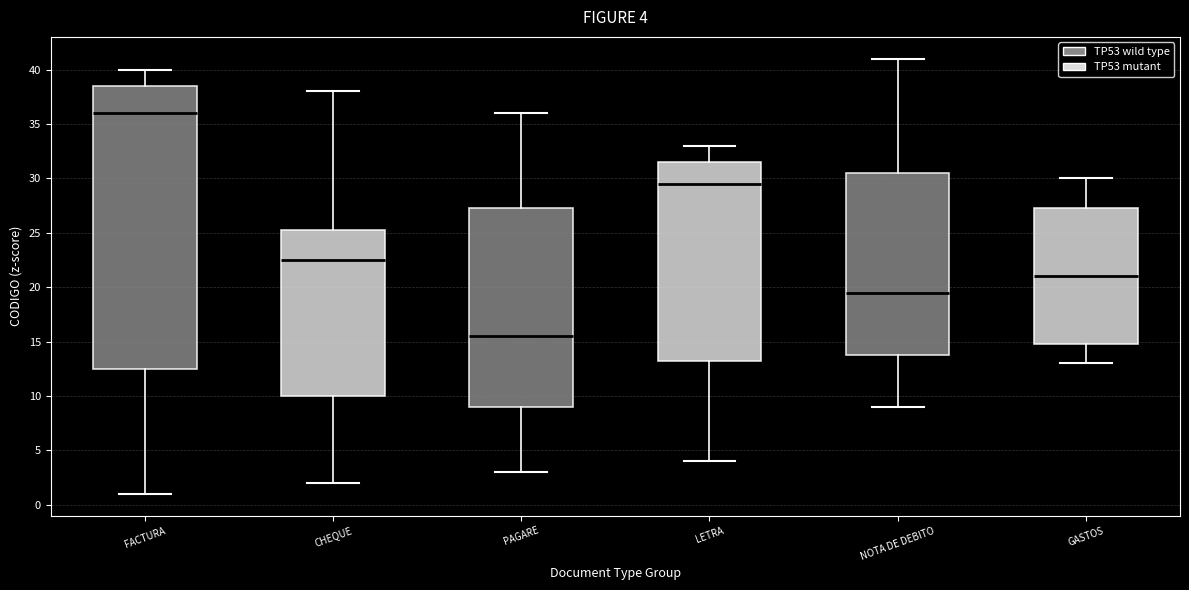

Which box has the highest median line?

FACTURA